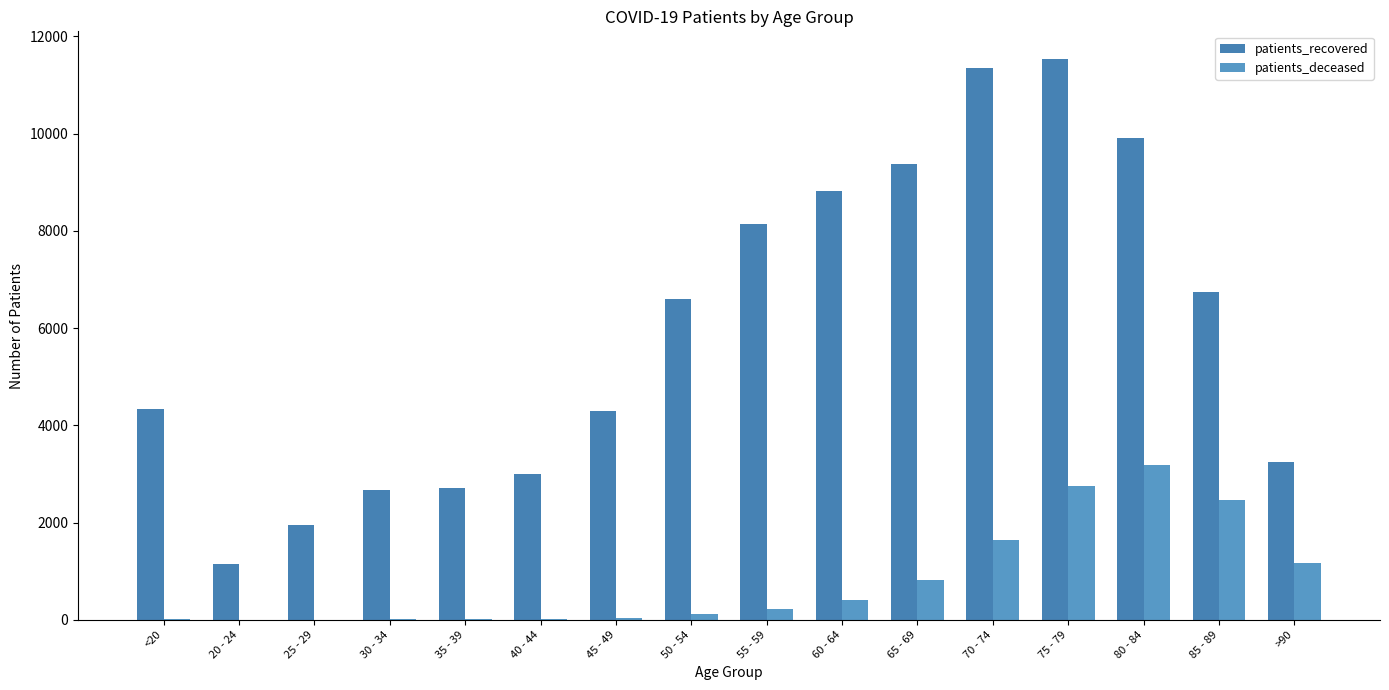

What is the sum of all patients_deceased values?

12902